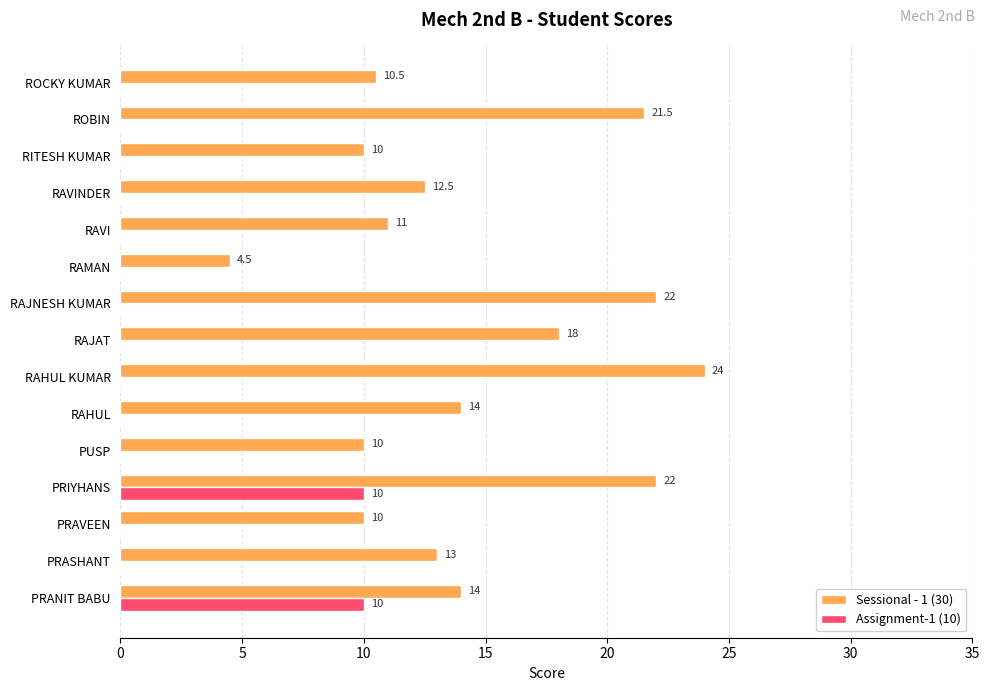

What are all the series names shown in the legend?

Sessional - 1 (30), Assignment-1 (10)